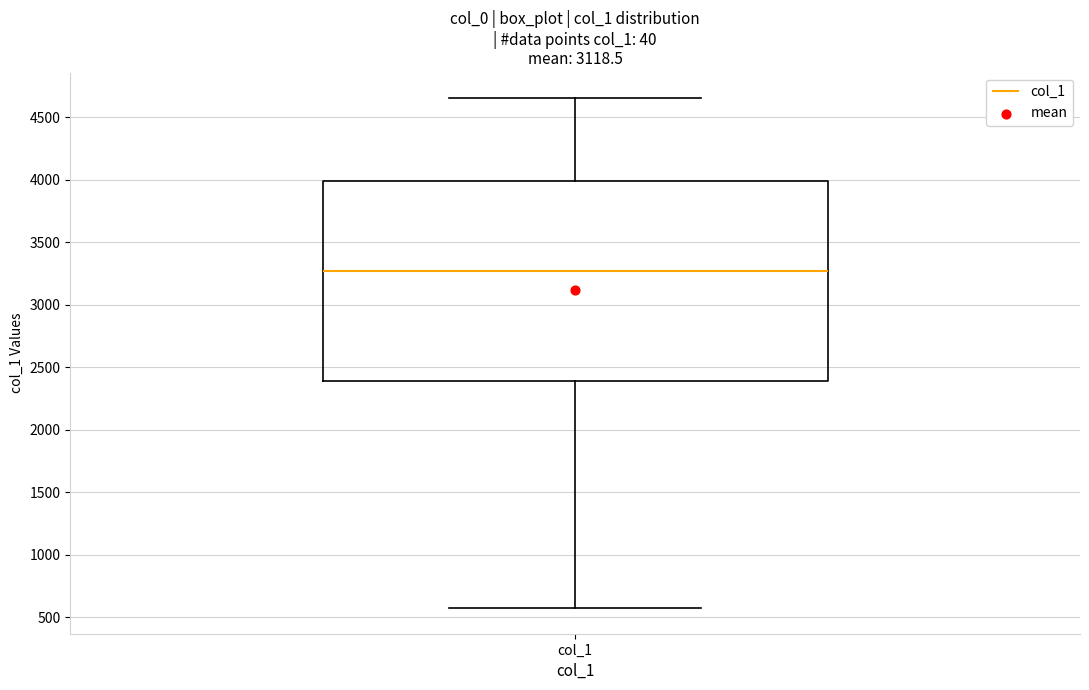

Where does the upper whisker of the box for col_1 end on the y-axis? The values are not printed on the chart, so give them approximately, as read against the axis.

4650